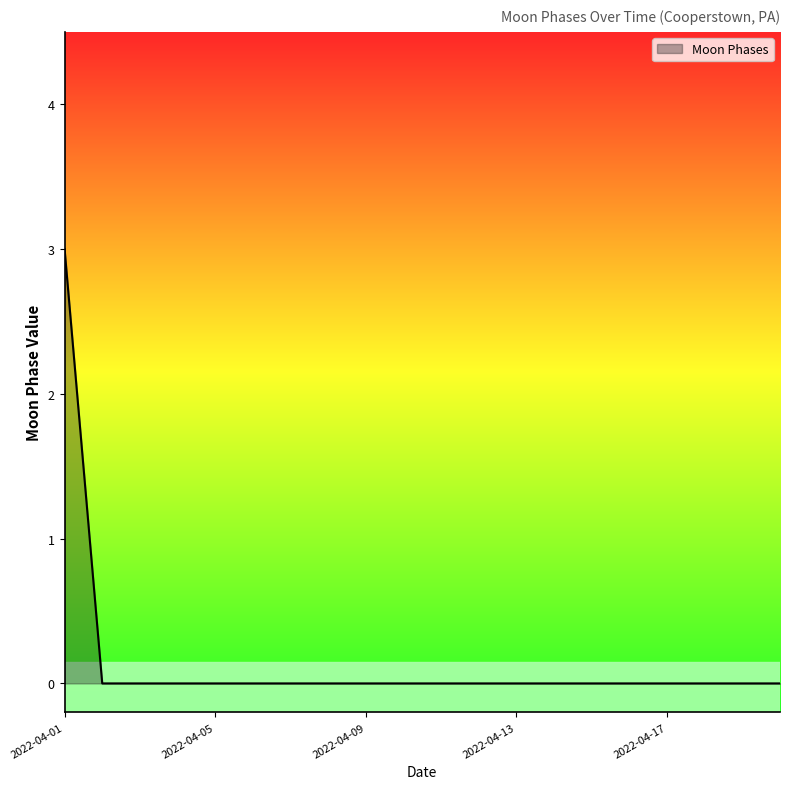

What is the difference between the maximum and minimum values?

3